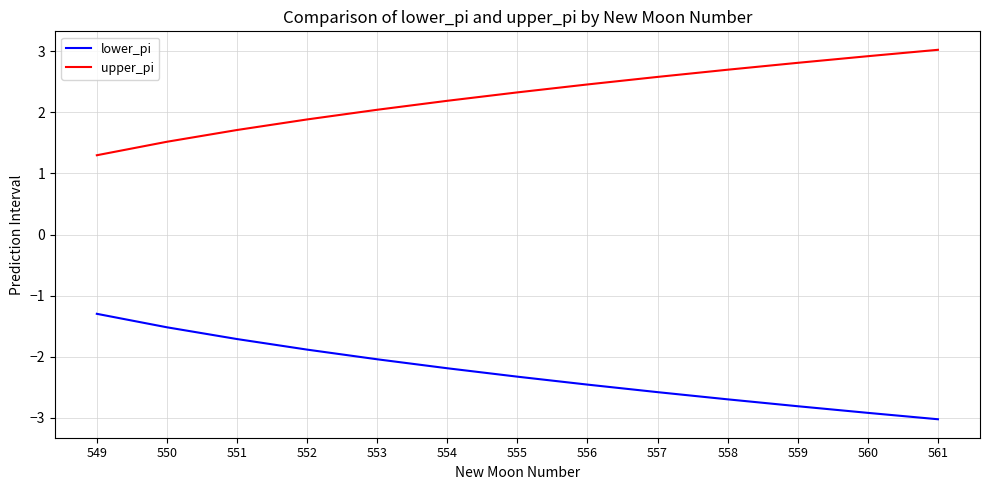

Rank the series at 551 from lowest to highest value.

lower_pi, upper_pi